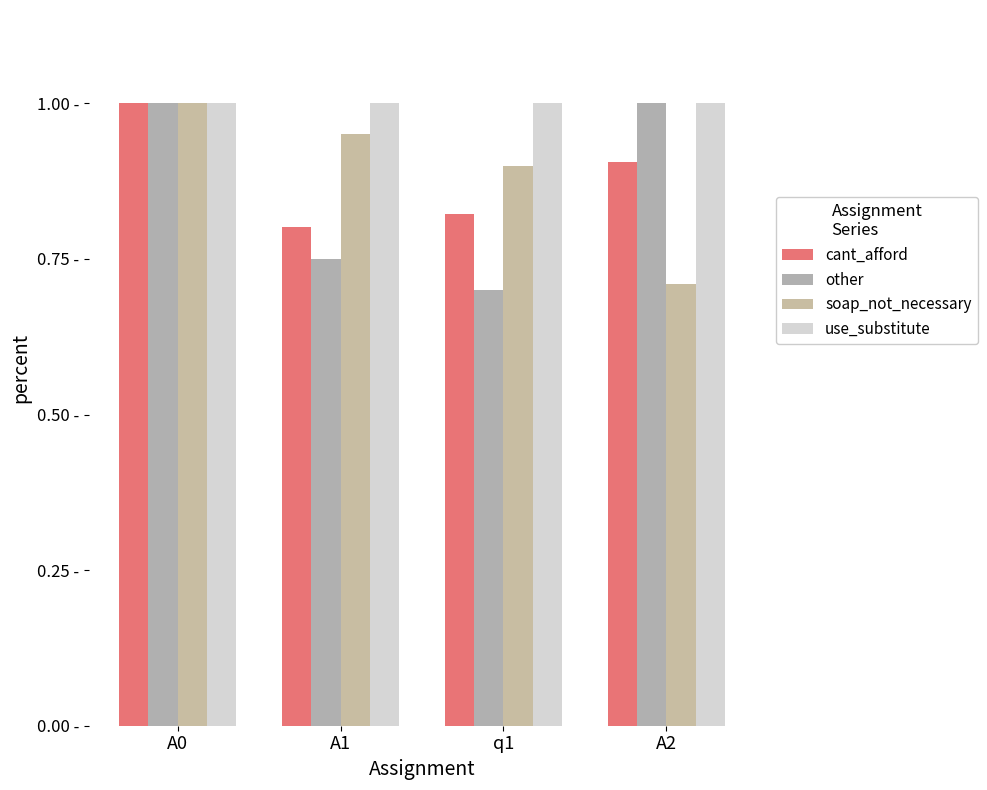

How many other values are between 0 and 1?

4